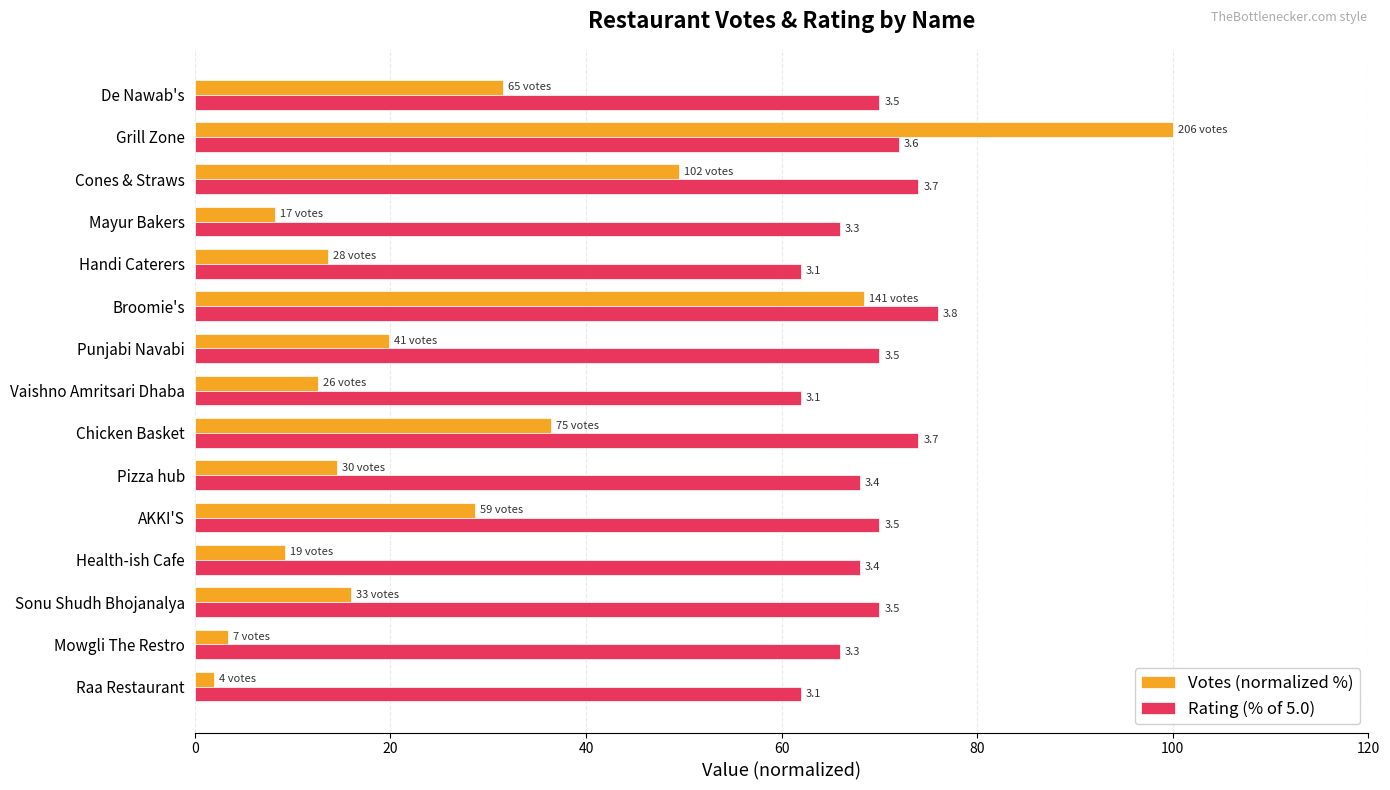

List the series in order of their peak value, lowest first.

Rating (% of 5.0), Votes (normalized %)